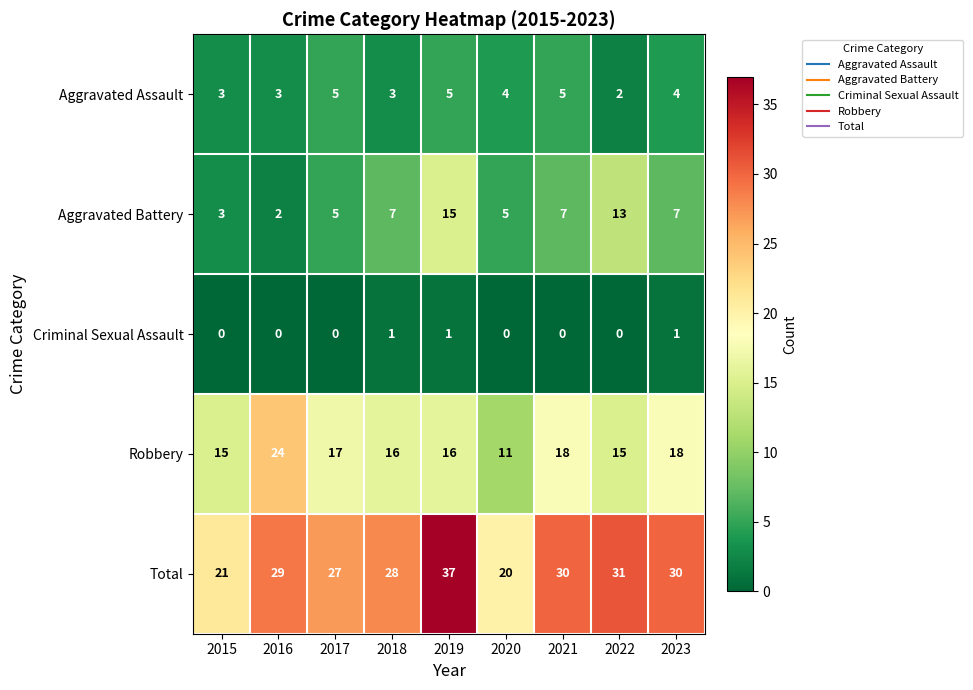

Which series has the widest spread of values?

Total